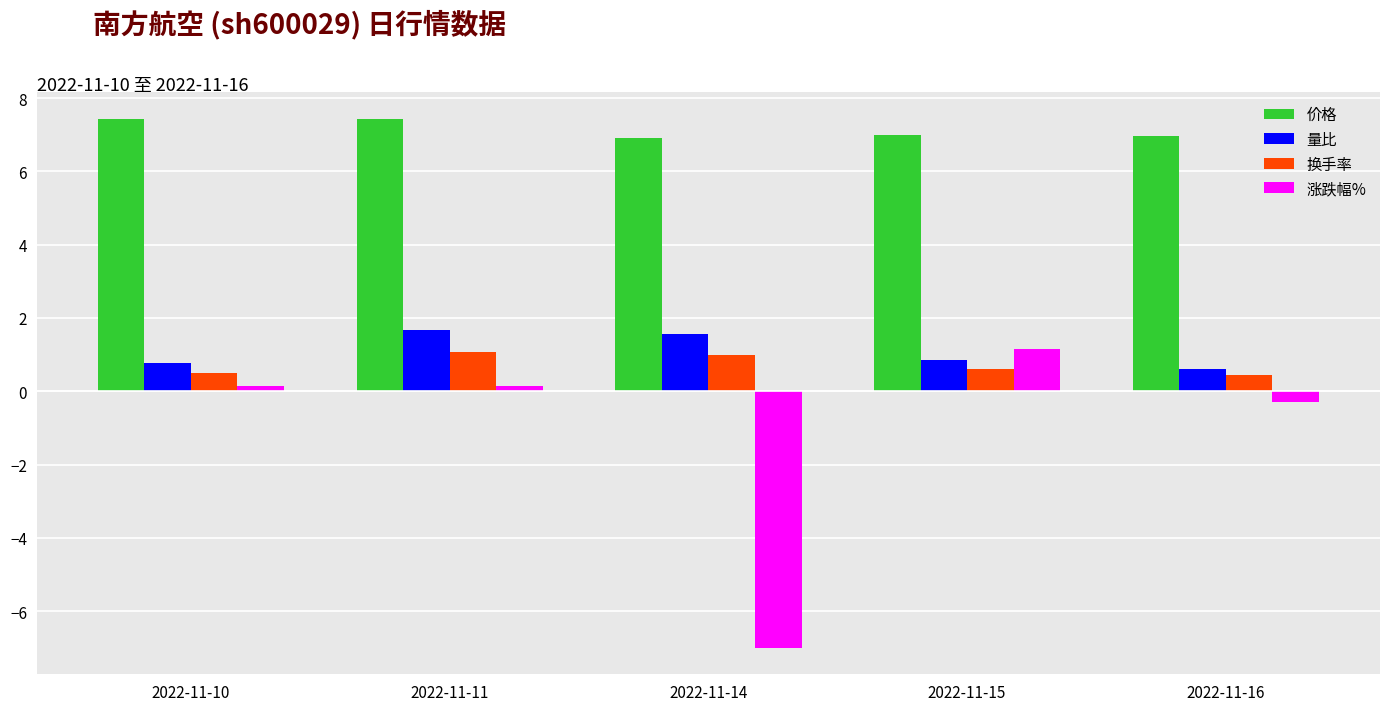

Between 2022-11-11 and 2022-11-16, which series saw the biggest shift?

量比